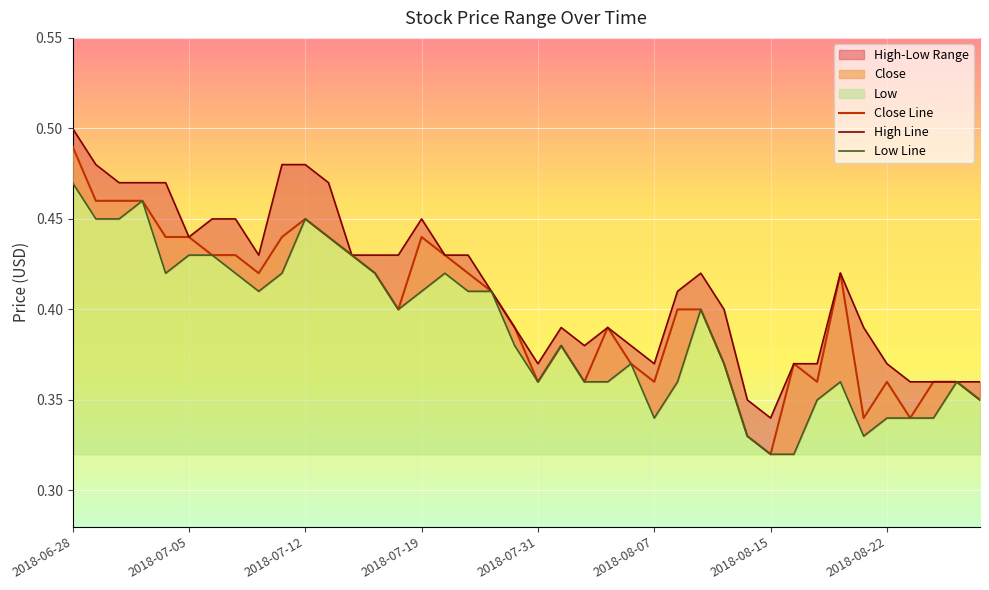

What is the maximum value for High Line?

0.5